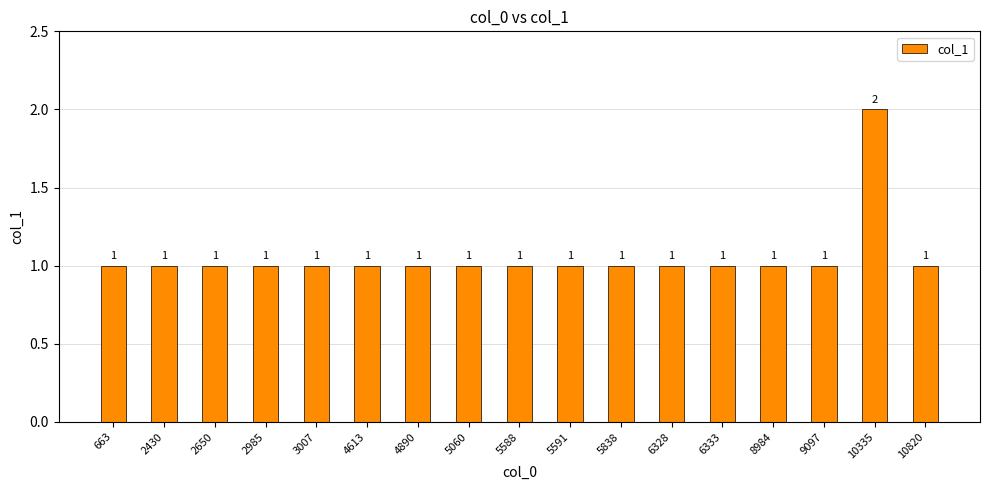

Are the bars horizontal?

No